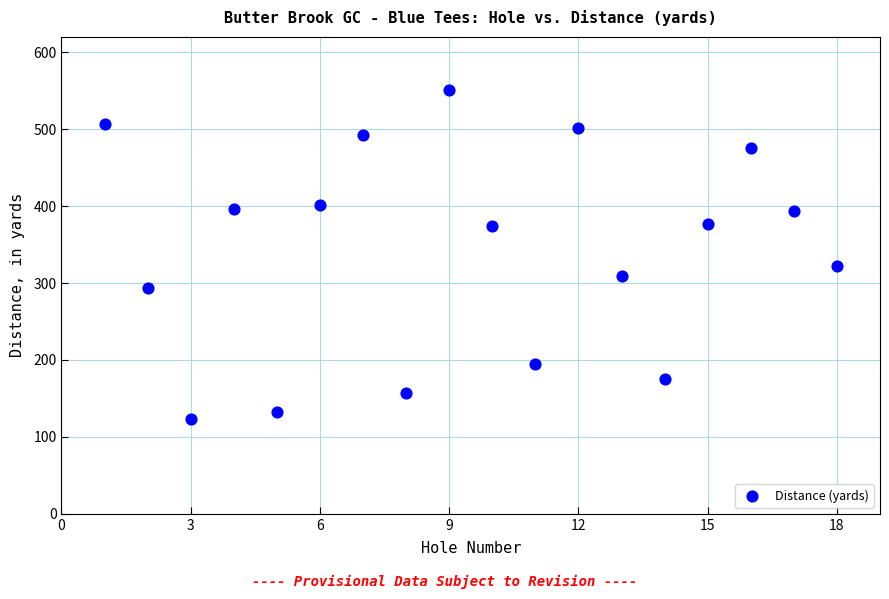

What Y value in the scatter plot is closest to 337?

322